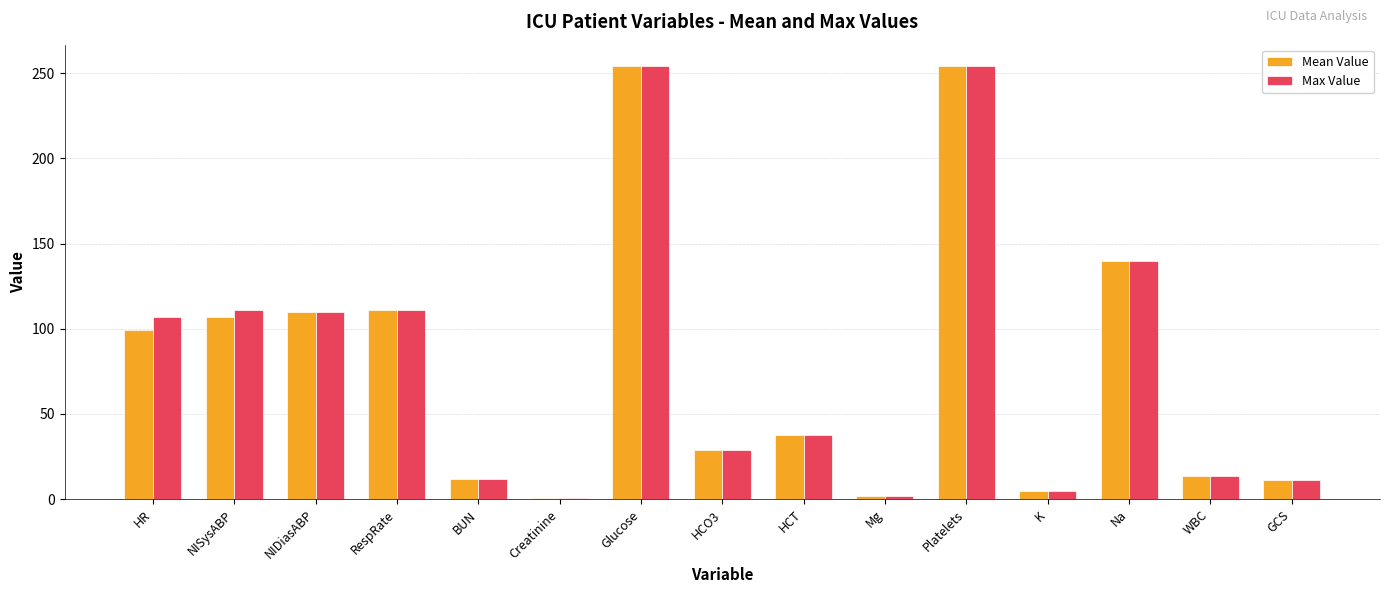

What is the maximum value shown in the chart?

254.0